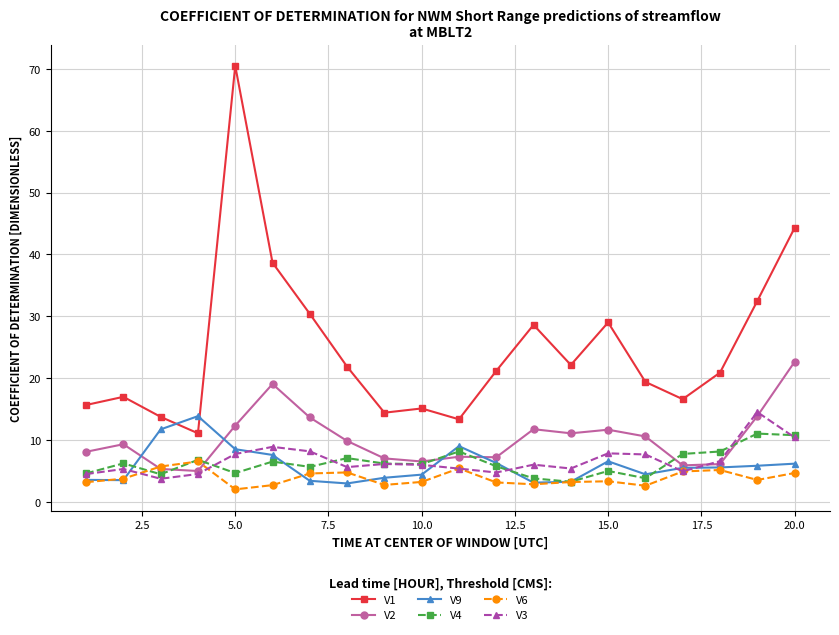

What is the sum of all V2 values?

203.9